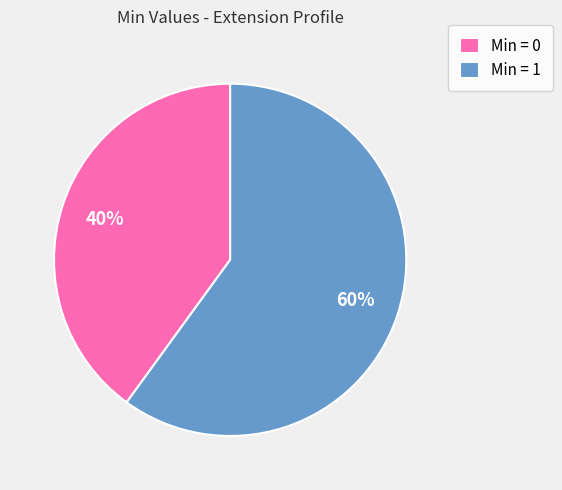

The Min = 0 slice represents 48% of the pie. True or false?

False